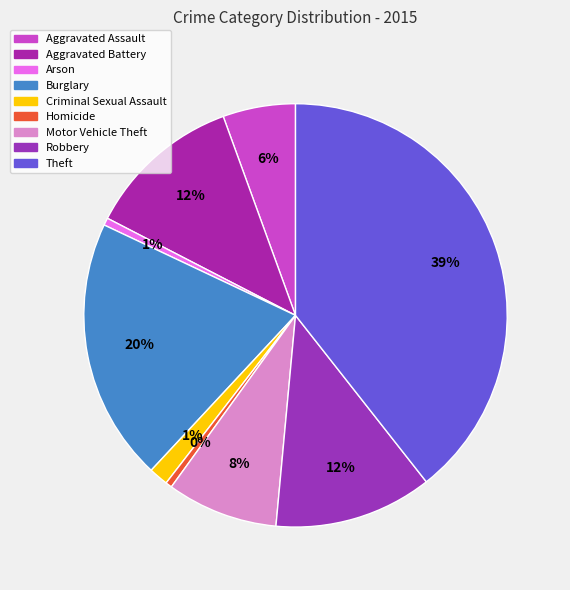

Approximately how many times larger is the value at Burglary compared to Robbery?

1.7